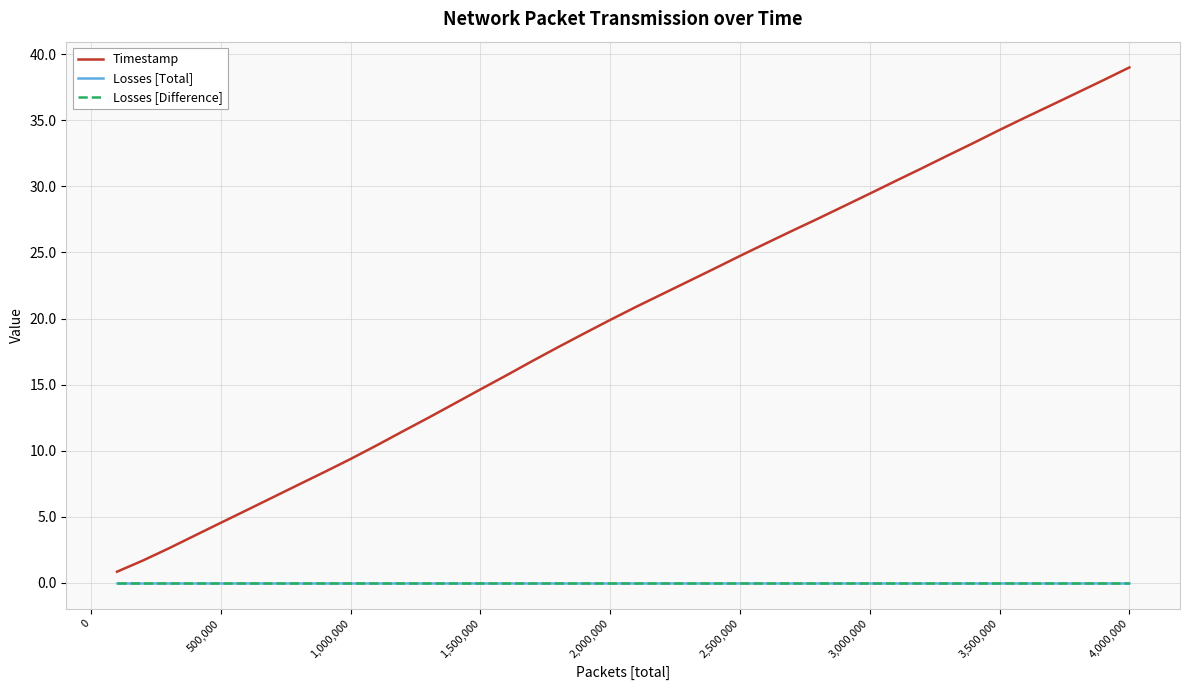

Does the chart have visible grid lines?

Yes